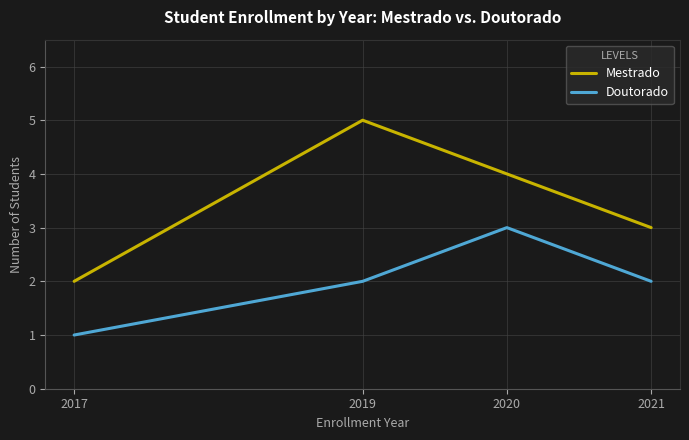

What is the sum of all Doutorado values?

8